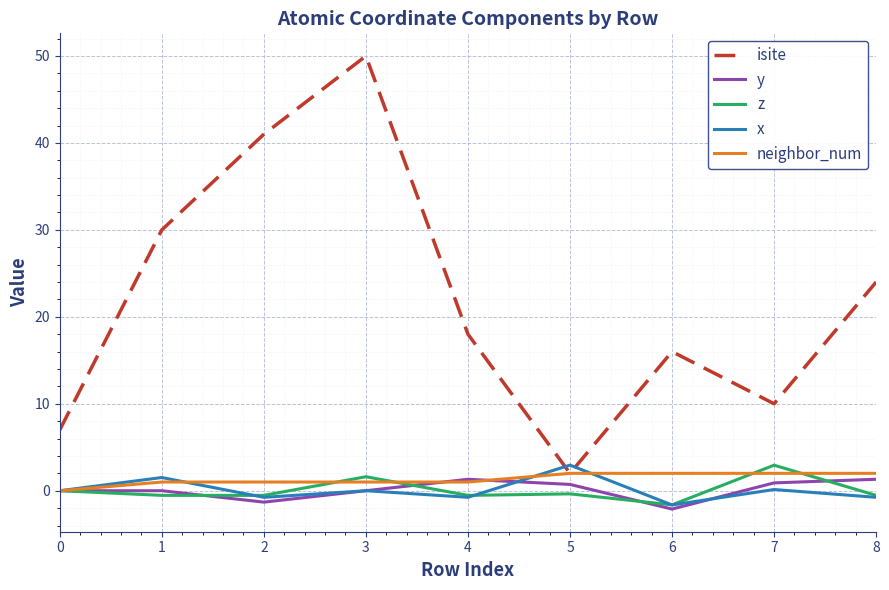

Is this an area chart (filled region under the line)?

No